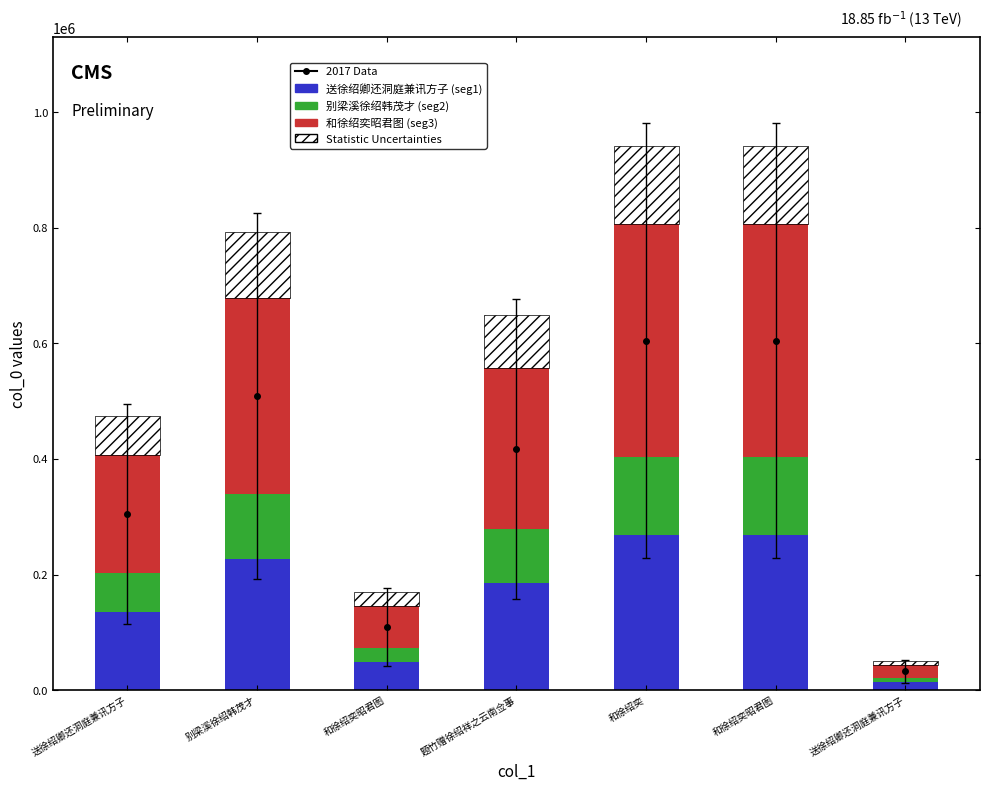

What is the maximum value shown in the chart?

403344.0